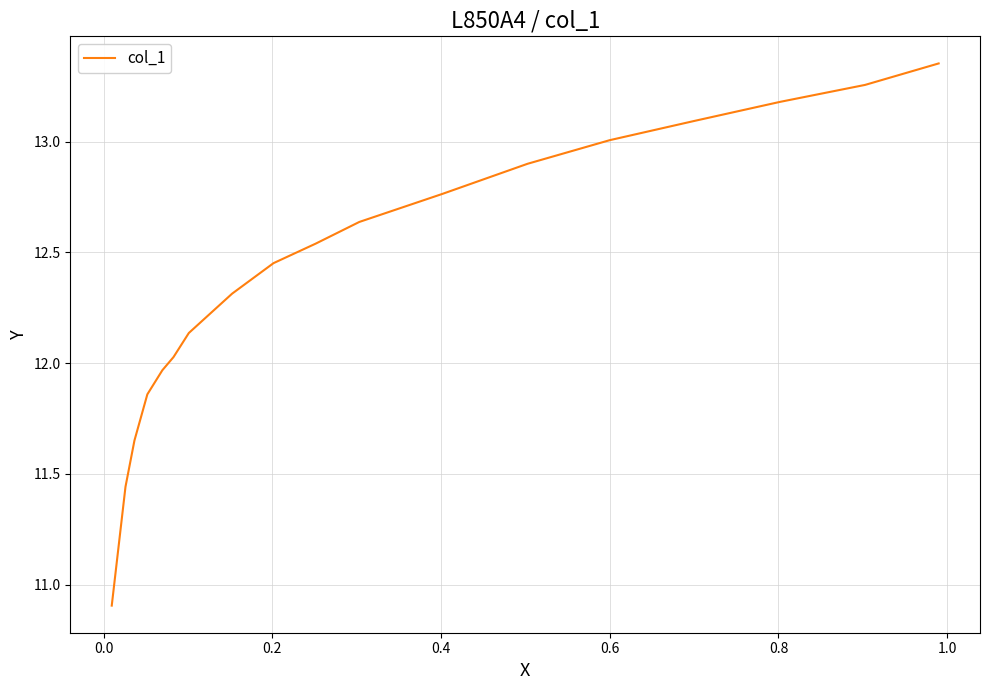

What is the sum of all values?

223.5